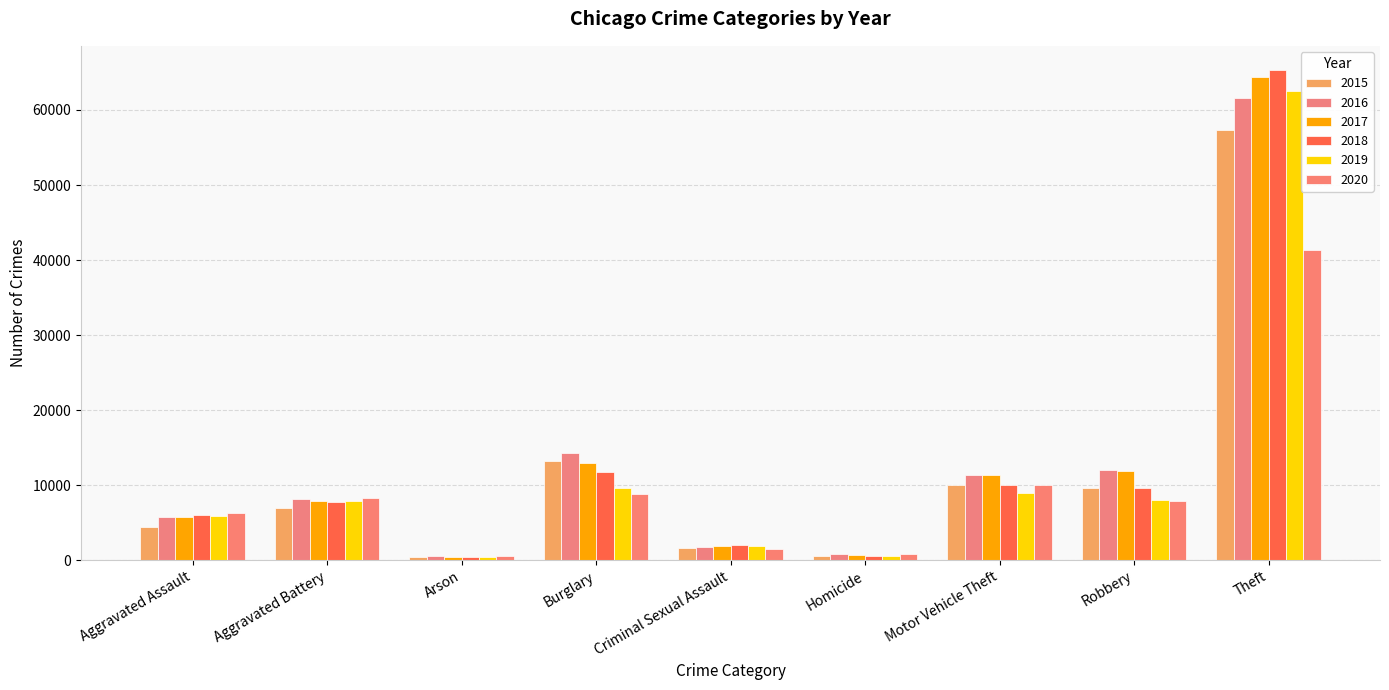

Which label corresponds to the smallest value in the chart?

Arson